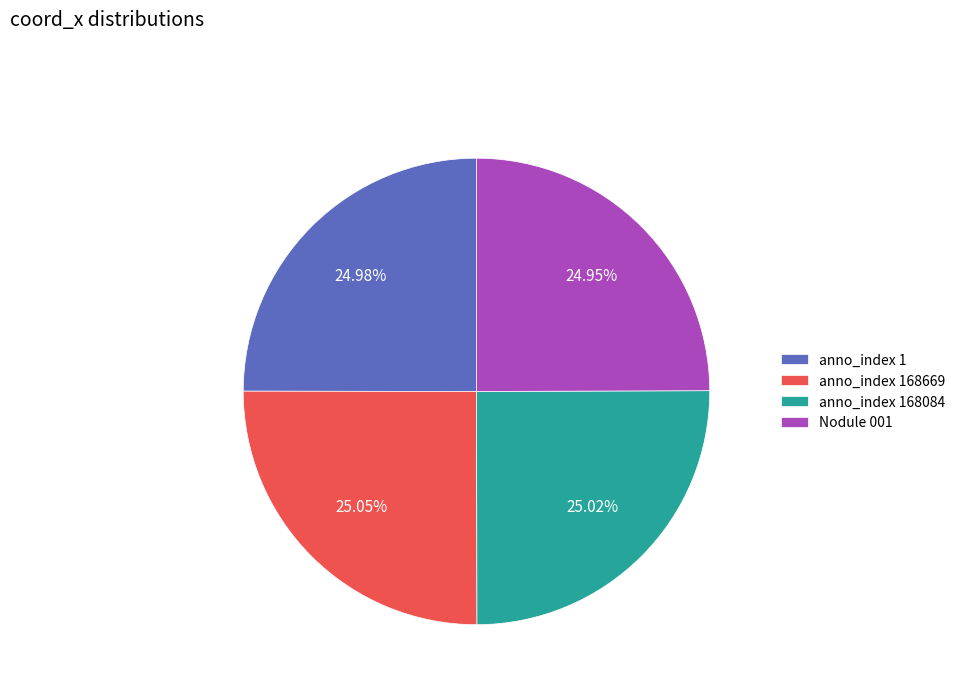

To the nearest percent, what percentage of the pie is Nodule 001?

25%